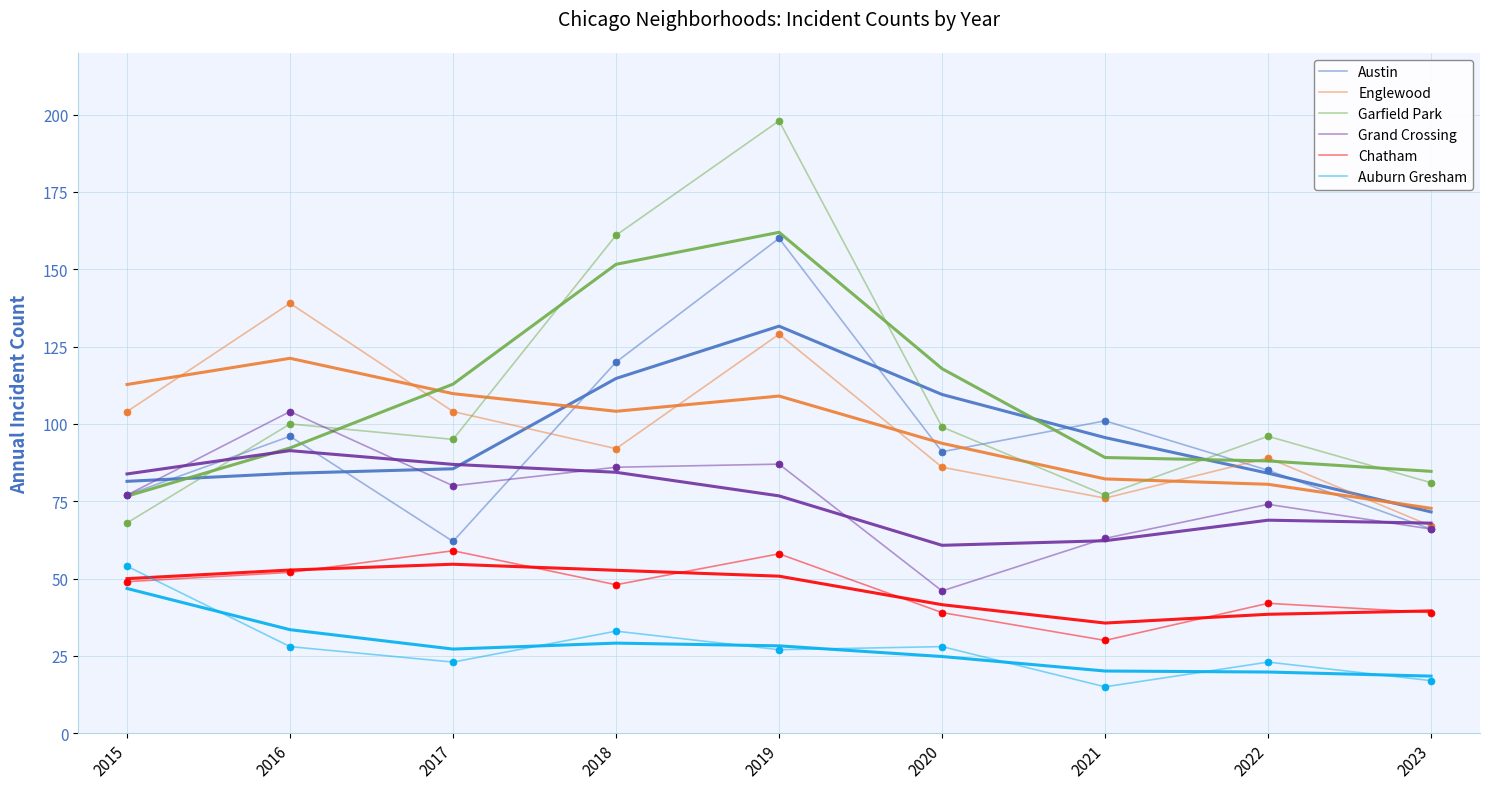

True or false: Englewood and Chatham cross at least once.

False